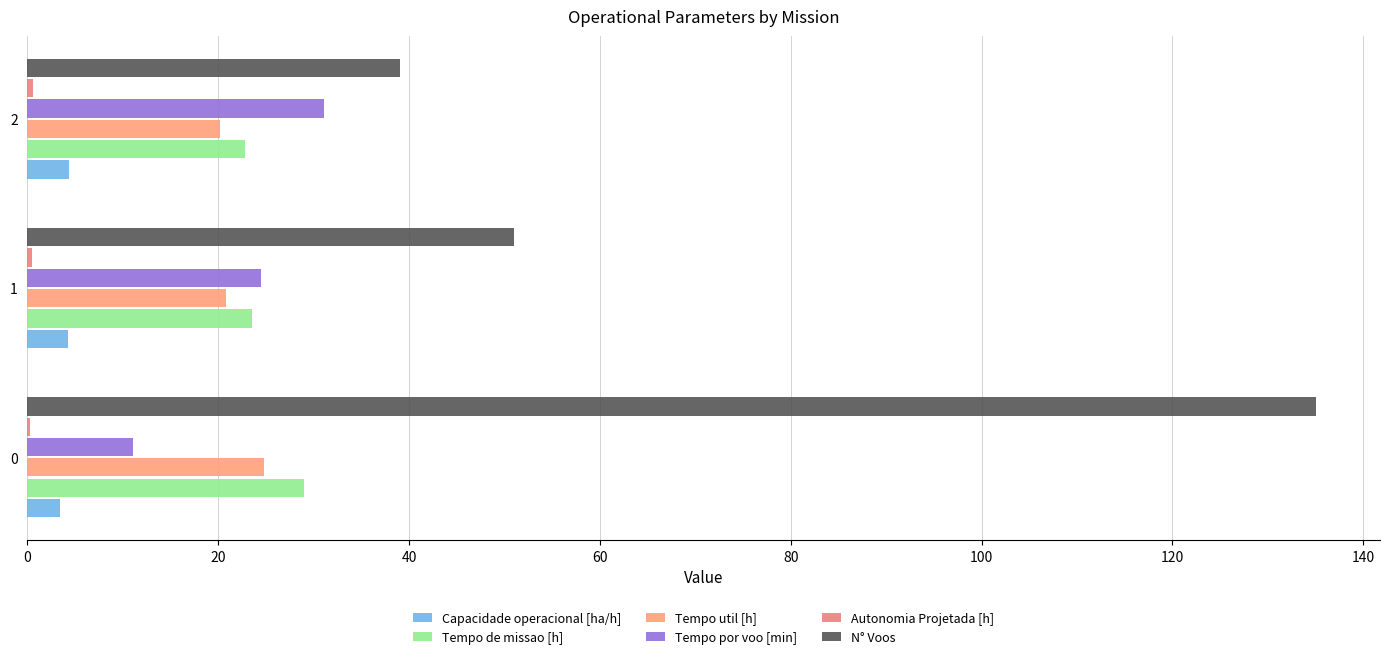

What is the total value across all series at 0?

203.5